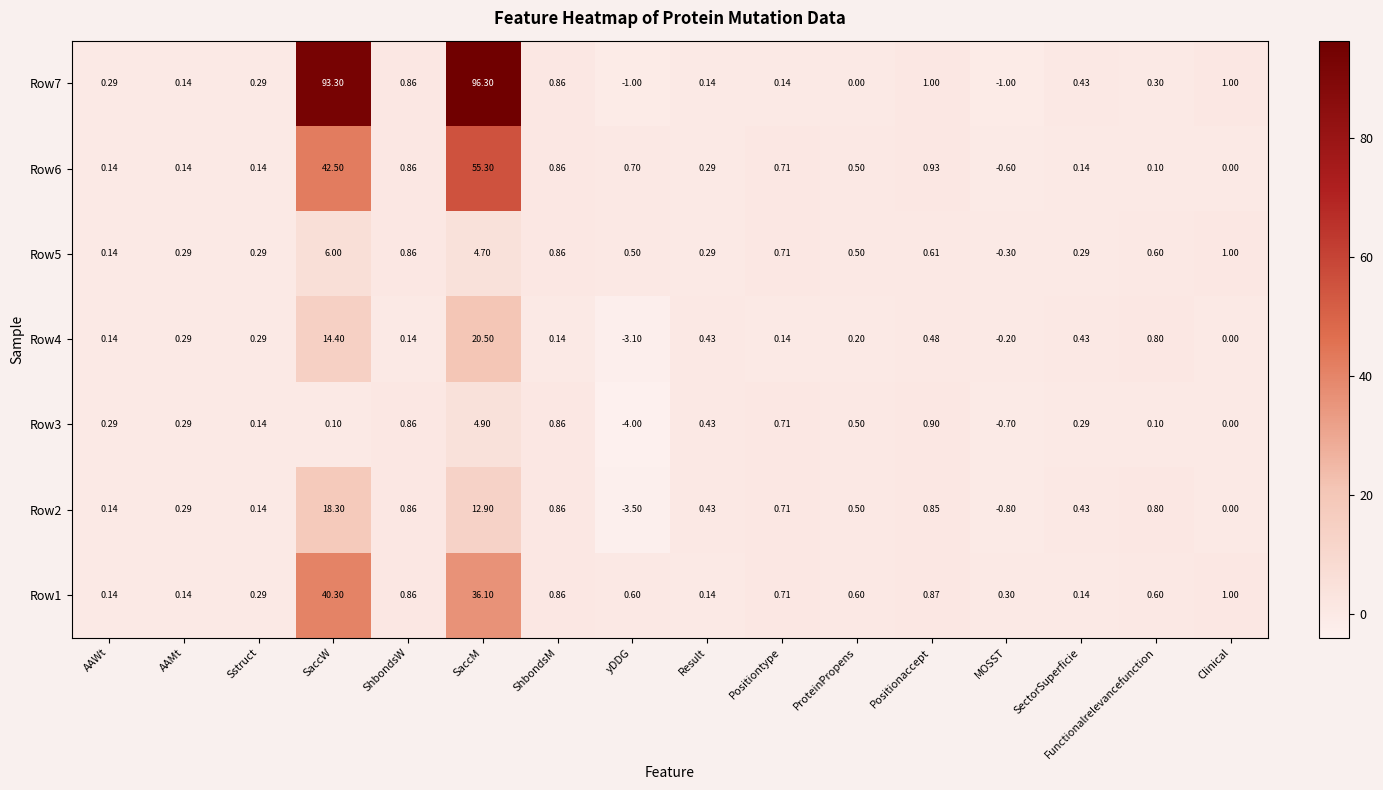

What is the maximum value shown in the chart?

96.3